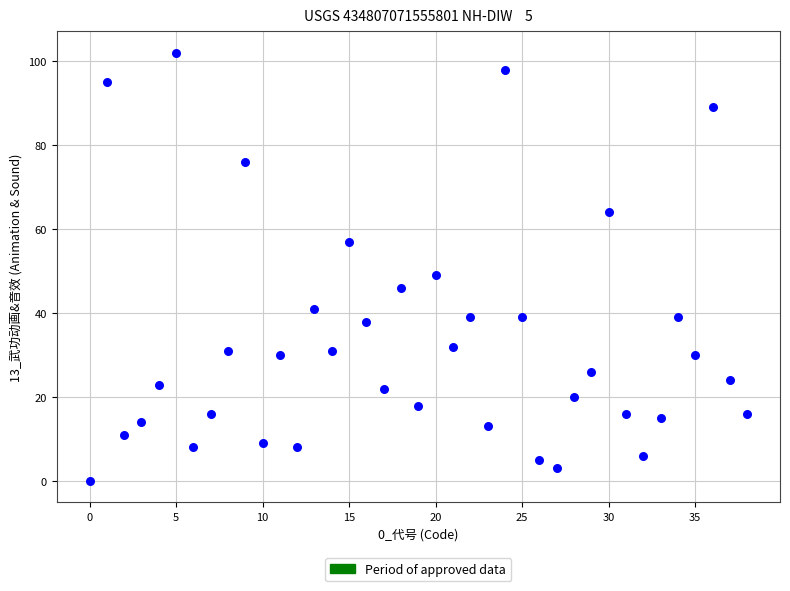

What Y value in the scatter plot is closest to 51?

49